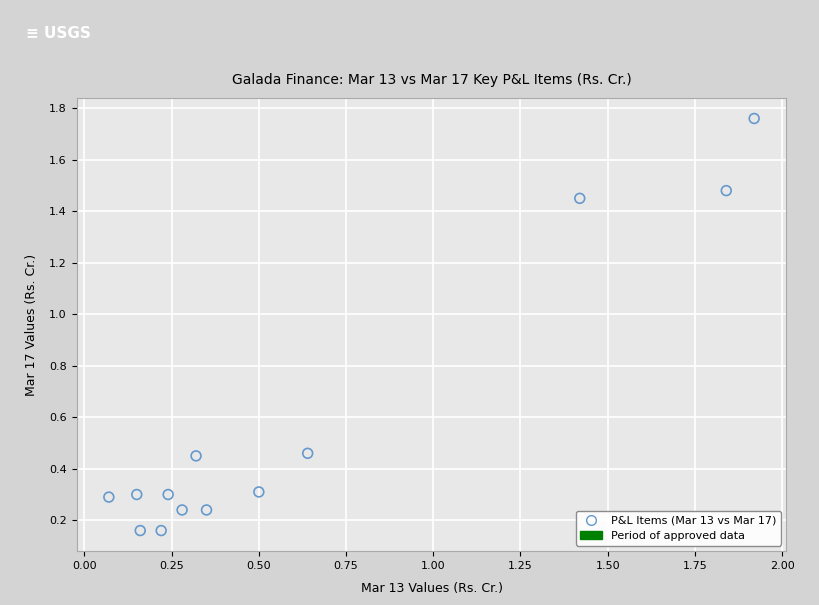

What is the range of Y values (max minus min)?

1.6